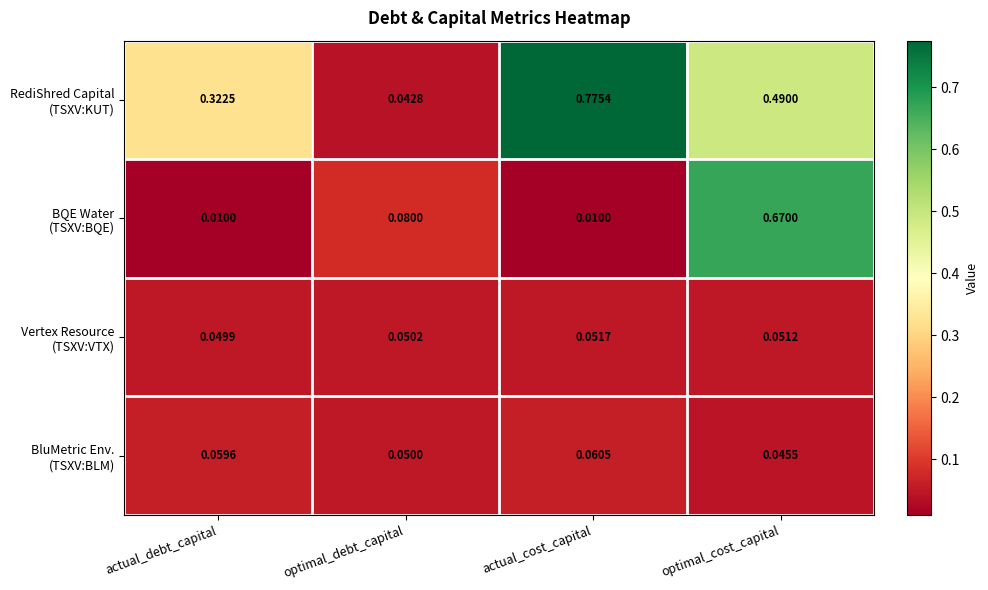

At which category is the sum across all series the highest?

optimal_cost_capital